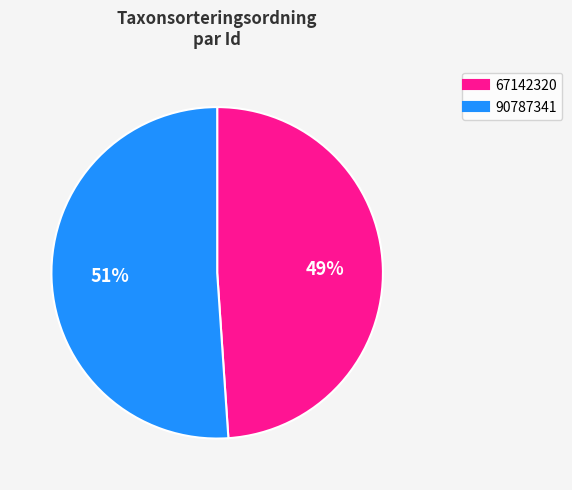

Is there any slice that represents more than half of the pie?

Yes